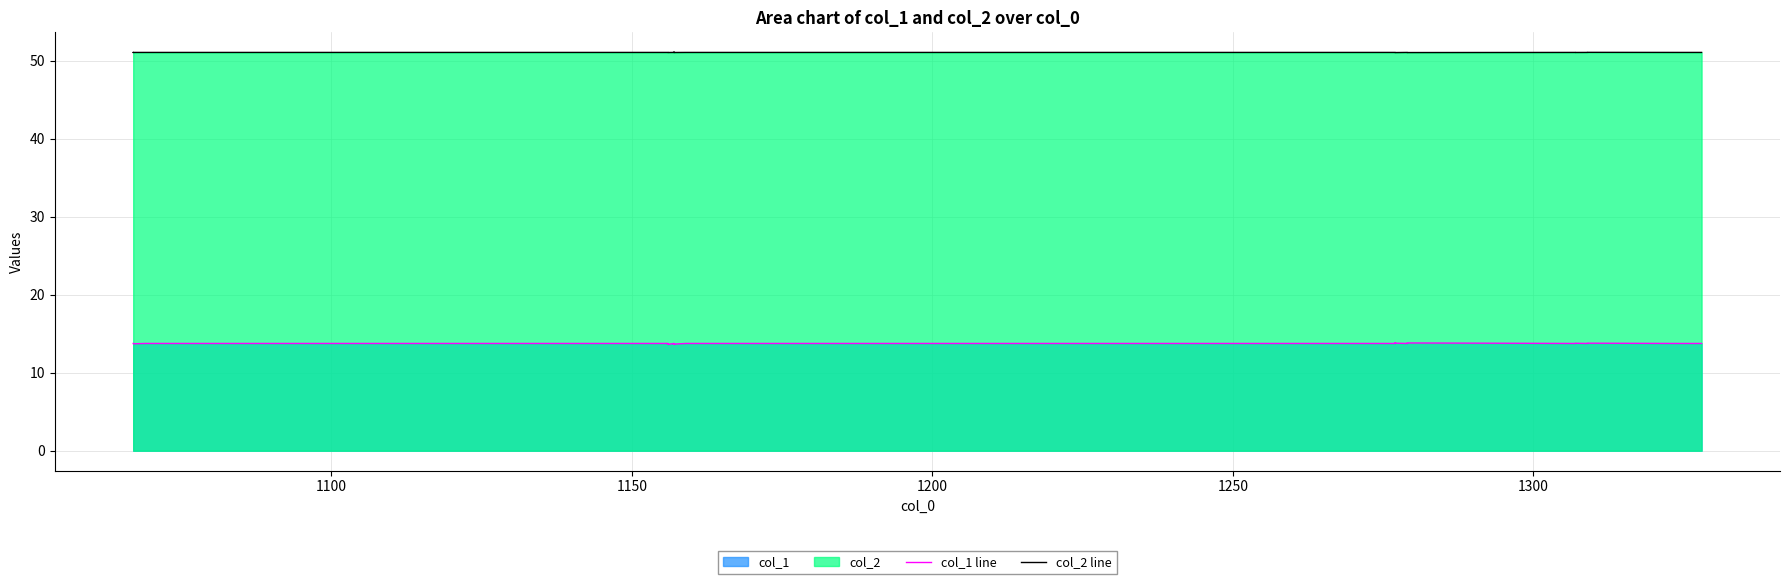

True or false: col_2 line and col_1 line intersect in this chart.

False